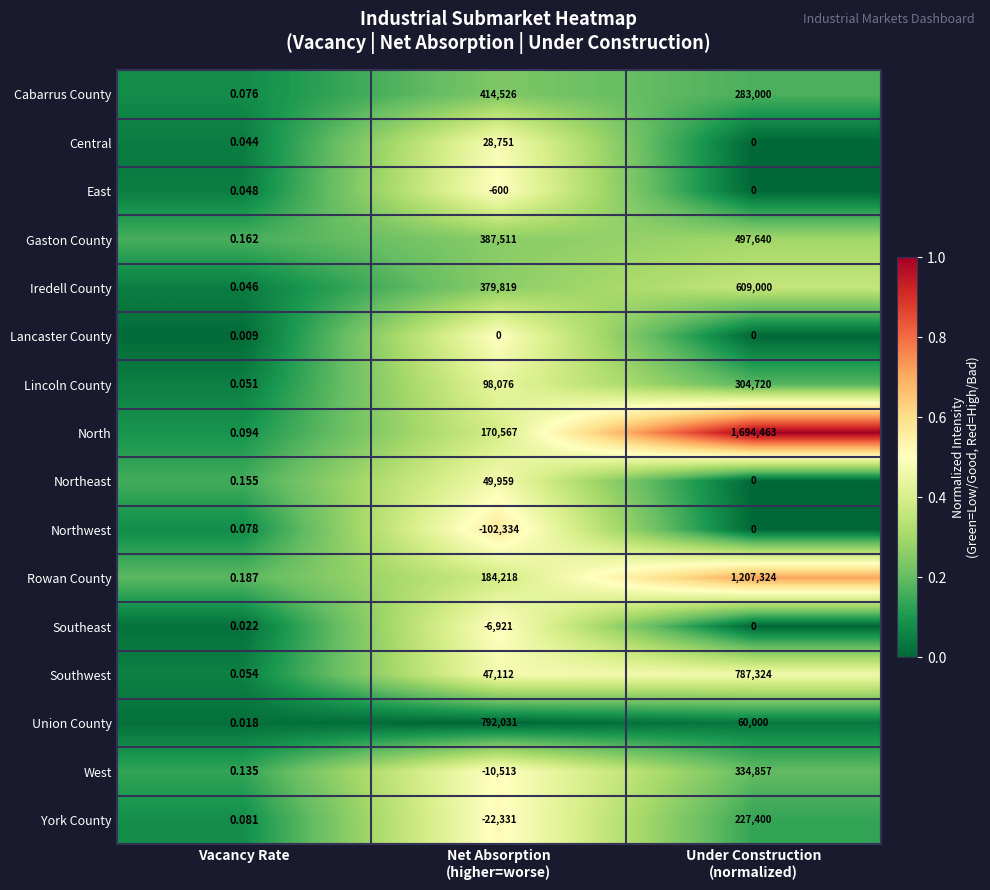

At which label does Cabarrus County reach its minimum?

Vacancy Rate